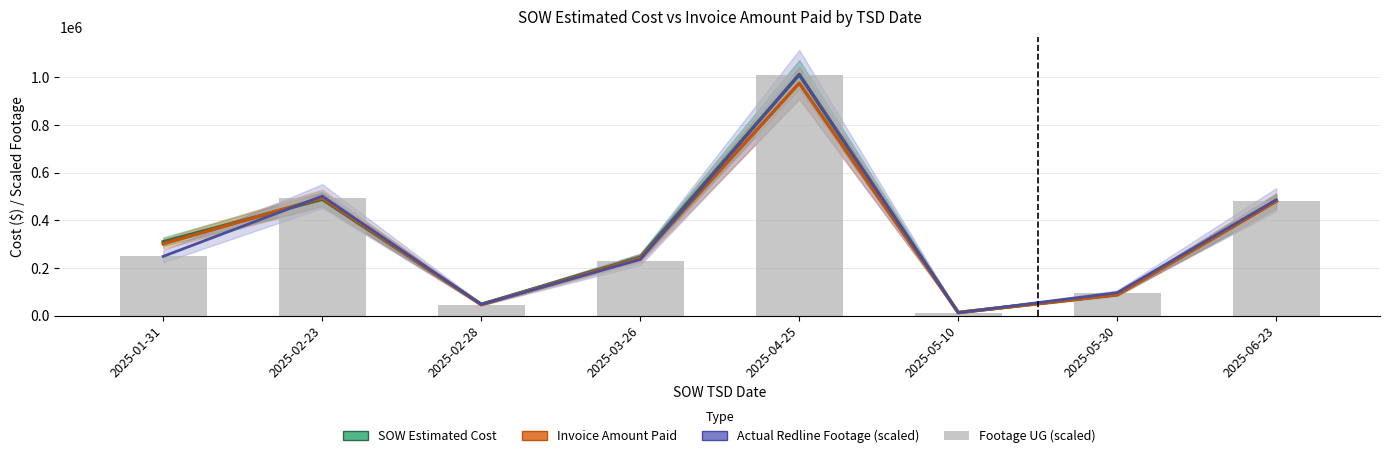

What is the difference between the second highest and second lowest values in the Invoice Amount Paid series?

447913.0